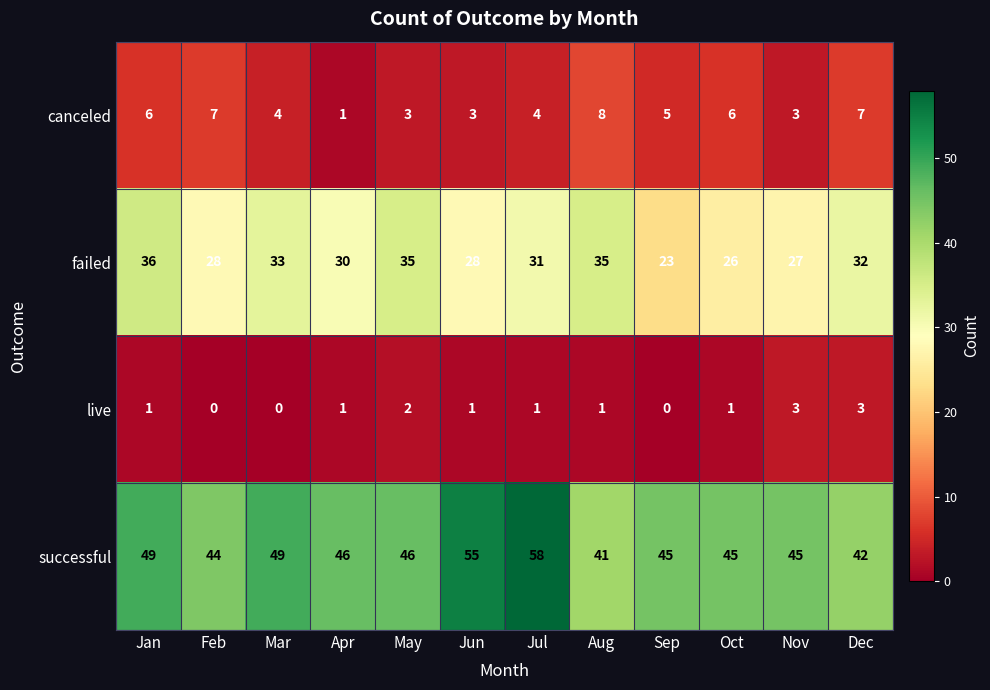

Count the number of data series in this chart.

4